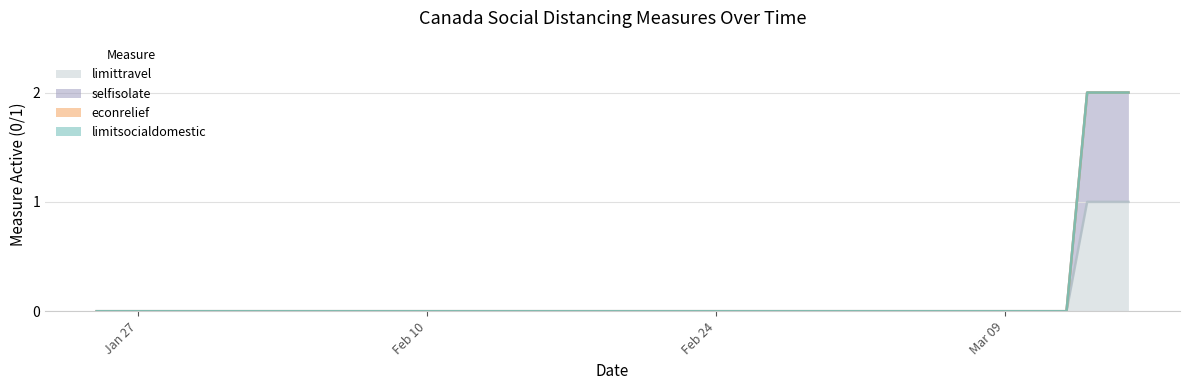

What is the maximum value shown in the chart?

2